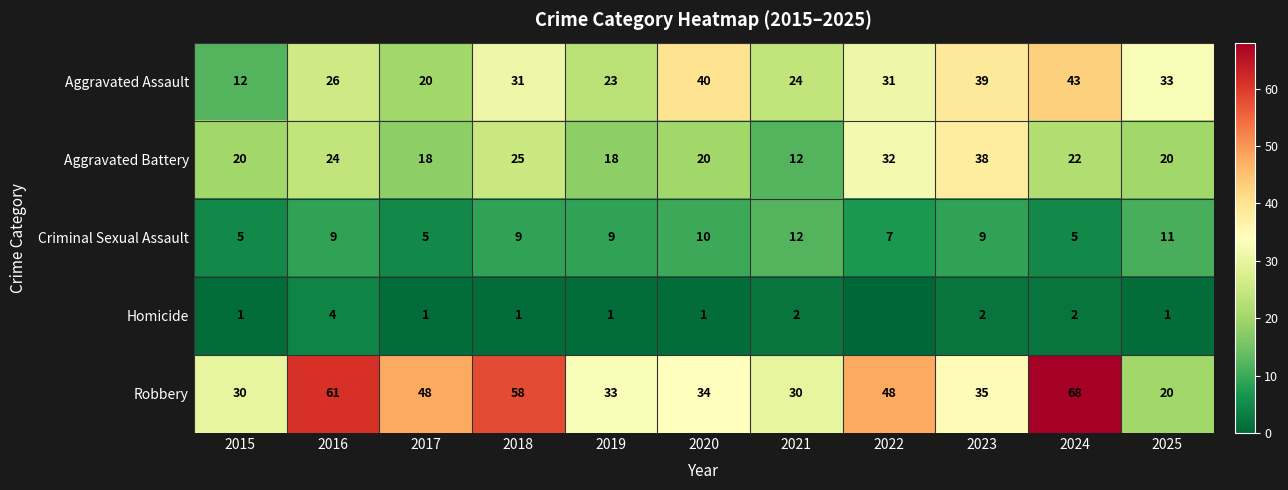

Which has a higher value, 2025 or 2016?

2025